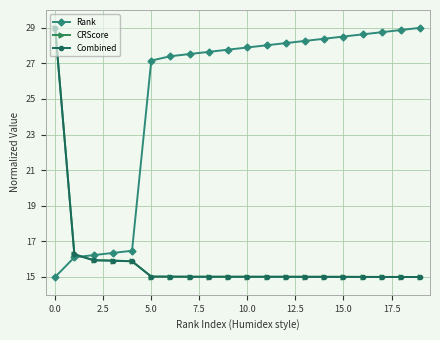

How many data points in Rank are above 27?

15